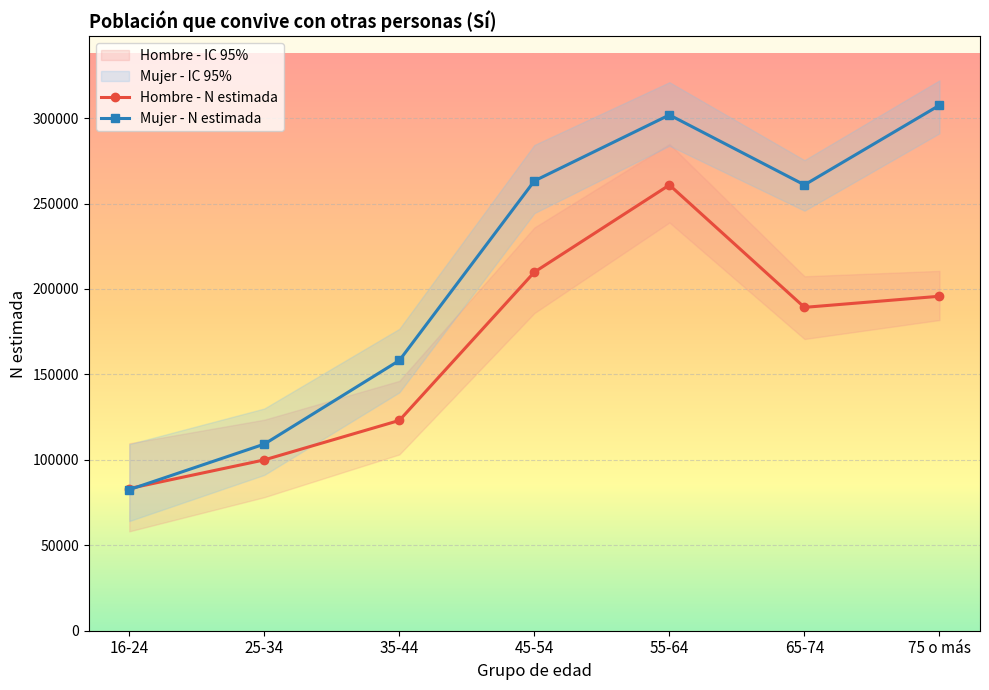

At which label does Mujer - Lím sup IC first exceed 275395?

45-54